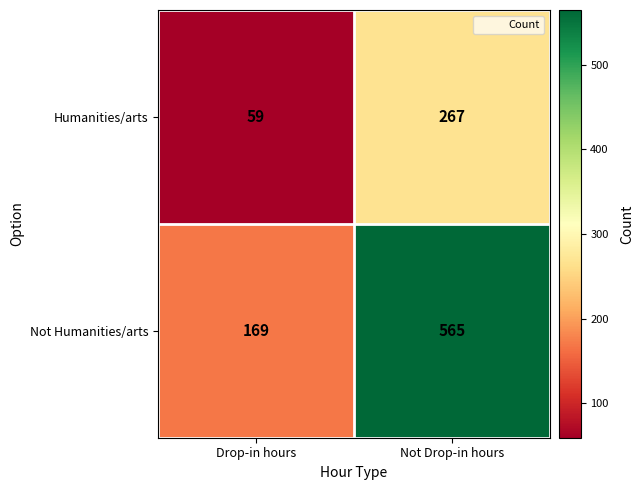

Which series has the widest spread of values?

Not Humanities/arts